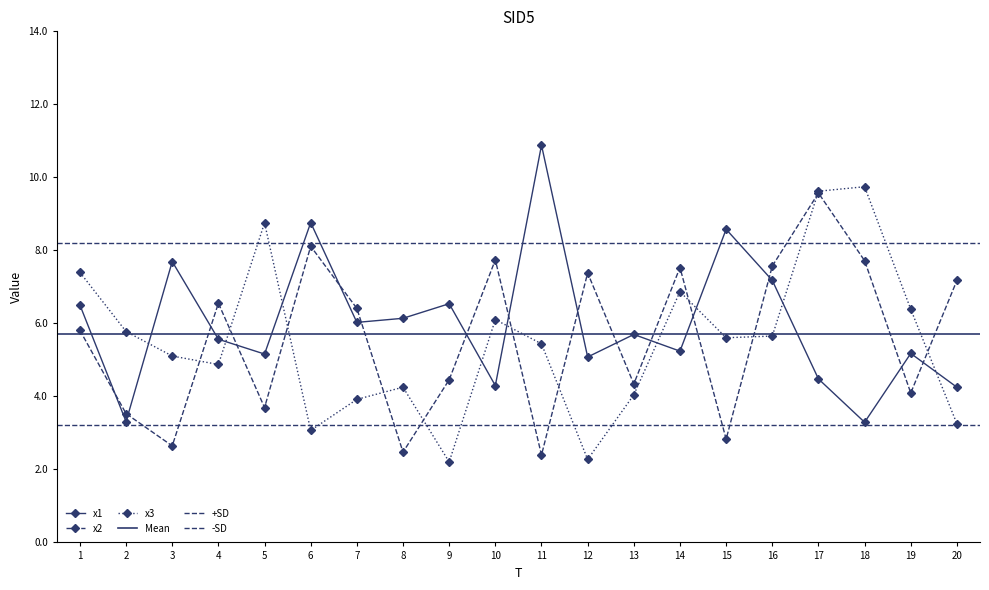

What is the difference between the x1 values at 20 and 2?

0.9